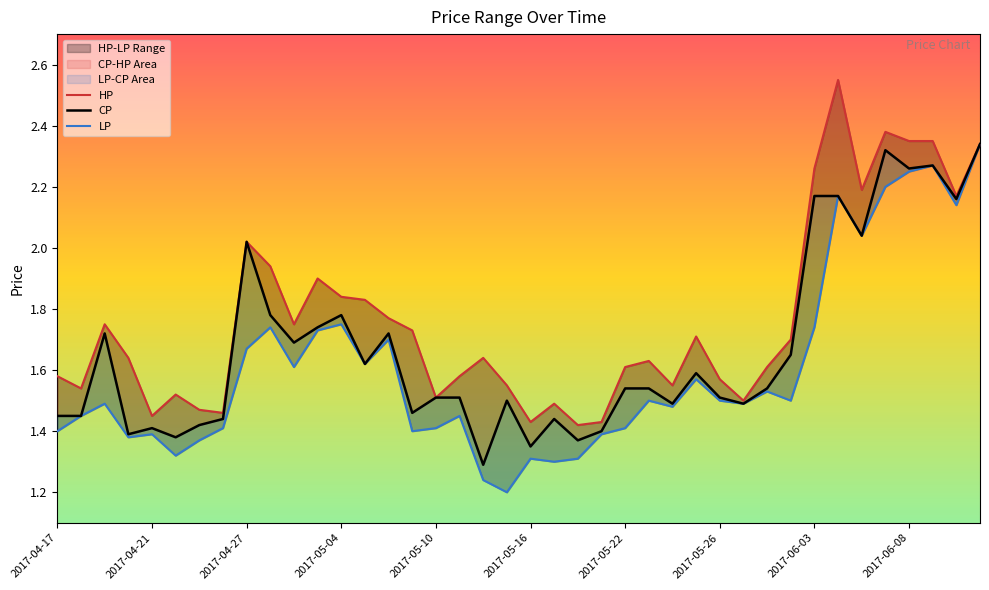

Which series has the largest range (max minus min)?

LP